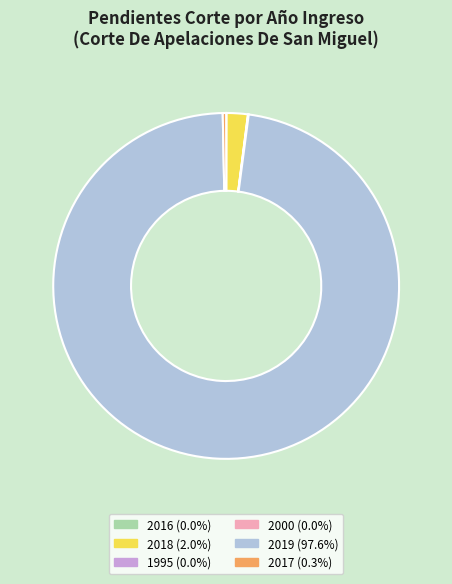

Approximately how many times larger is the value at 2018 compared to 2017?

6.2